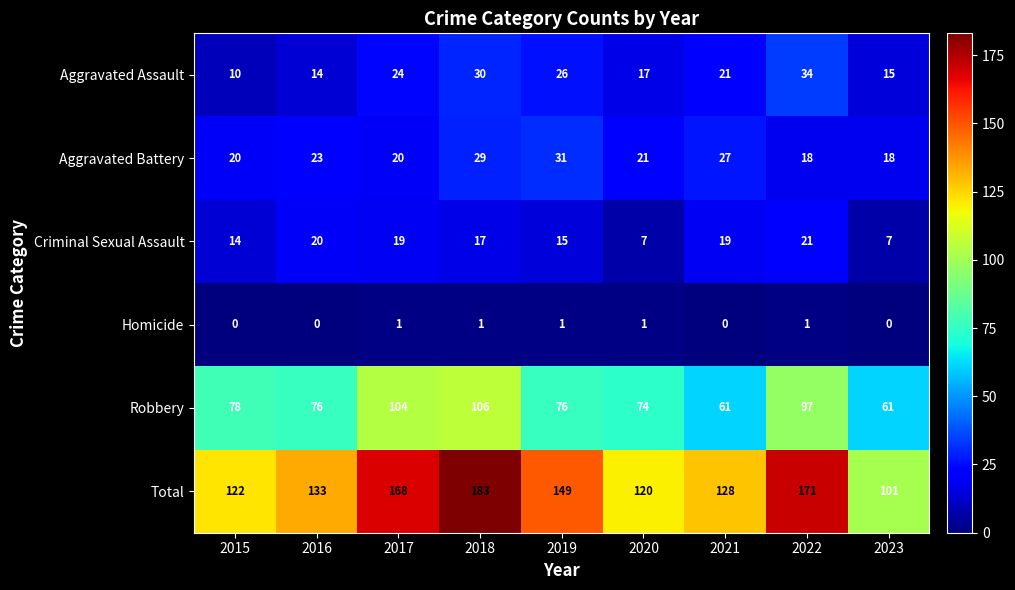

Which series has the widest spread of values?

Total